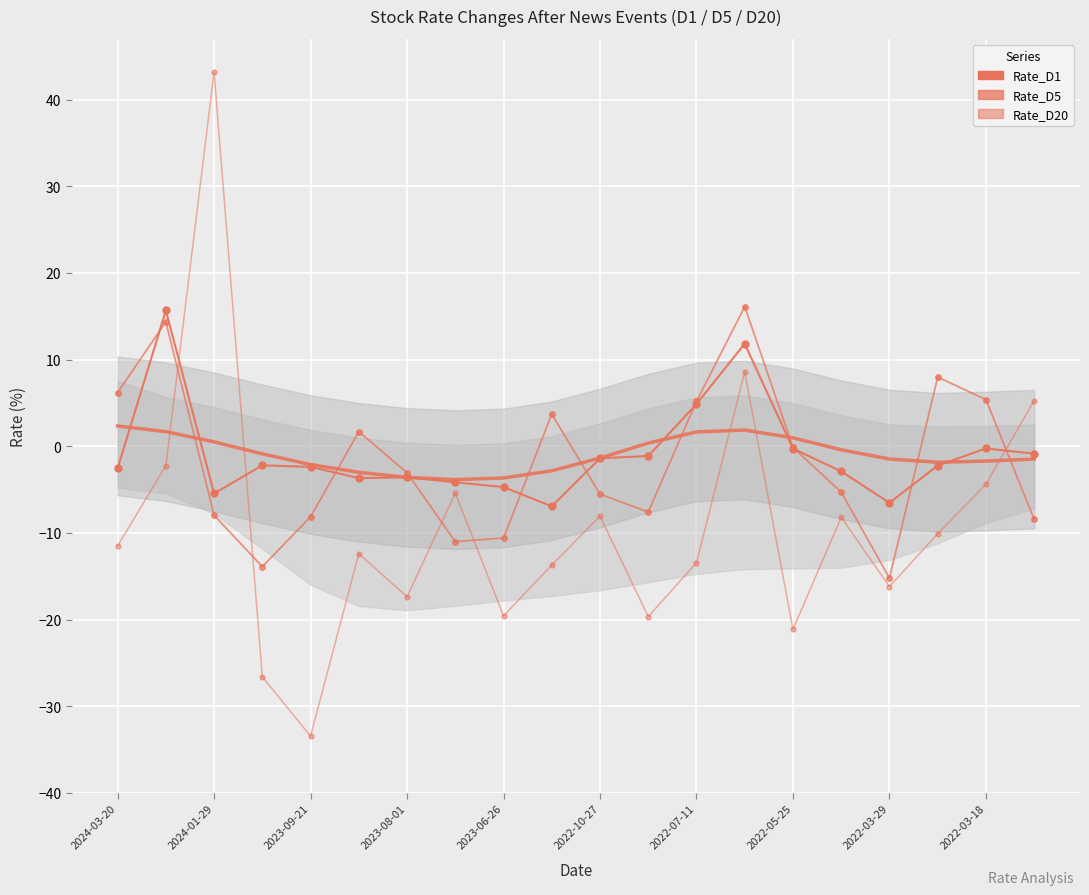

What is the value of the Rate_D20 point at the 12th from the left?

-19.7